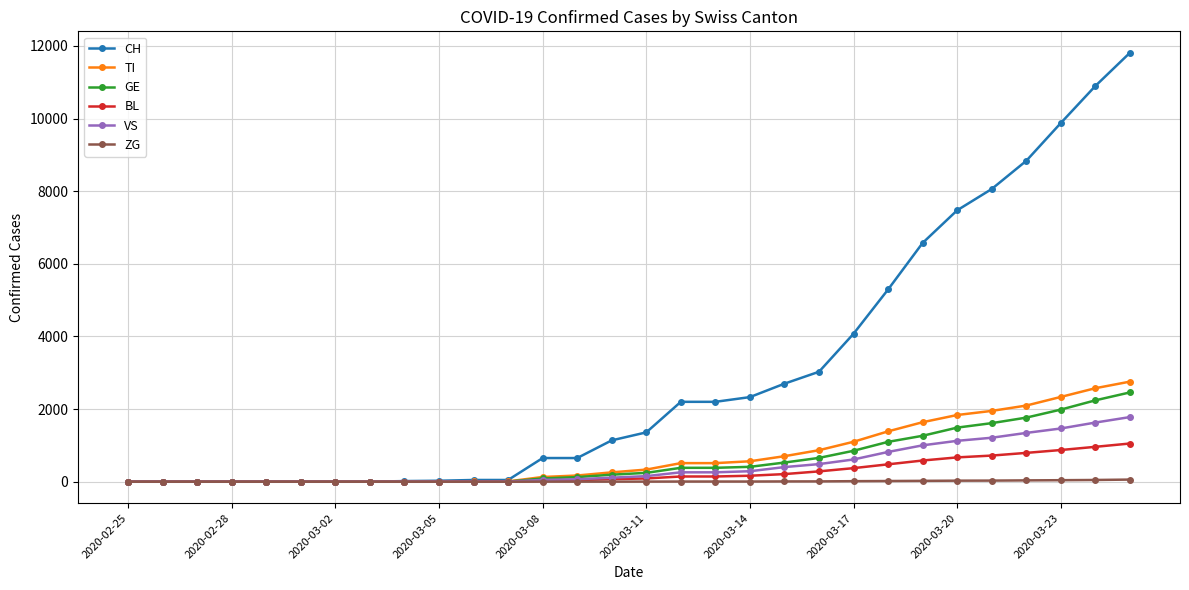

At how many categories does at least one series exceed 1253?

15